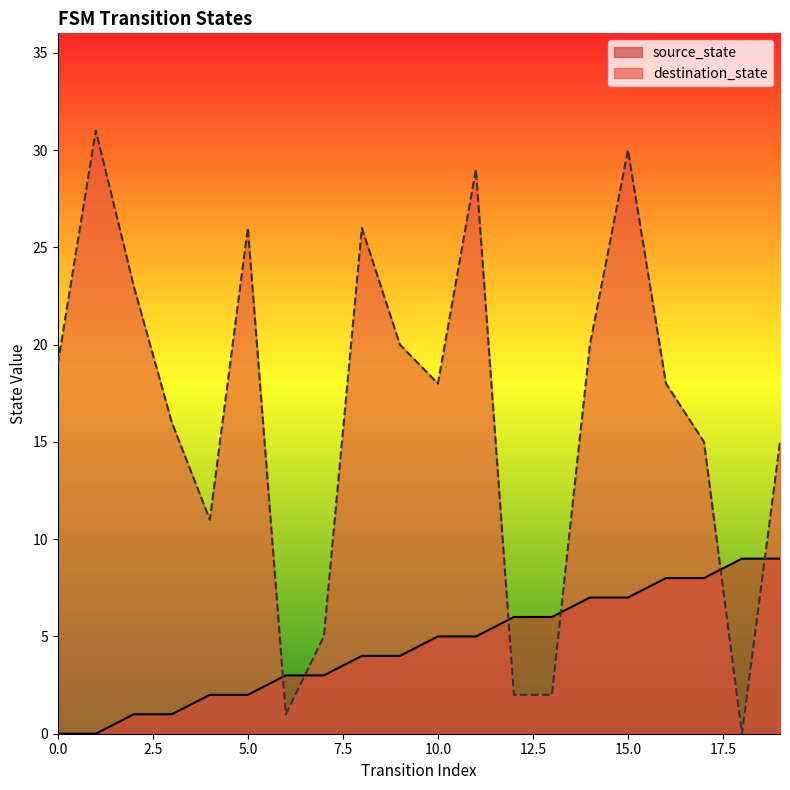

Between which two adjacent categories do source_state and destination_state first intersect?

5 and 6